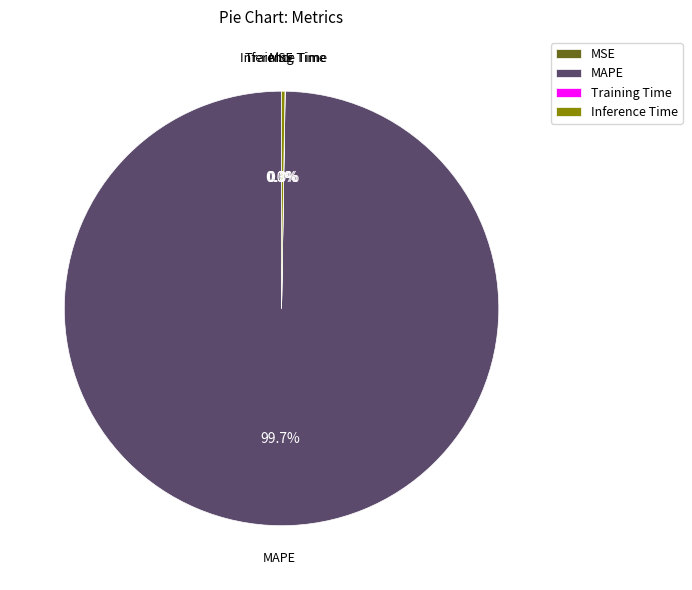

Which category has the biggest portion of the pie?

MAPE